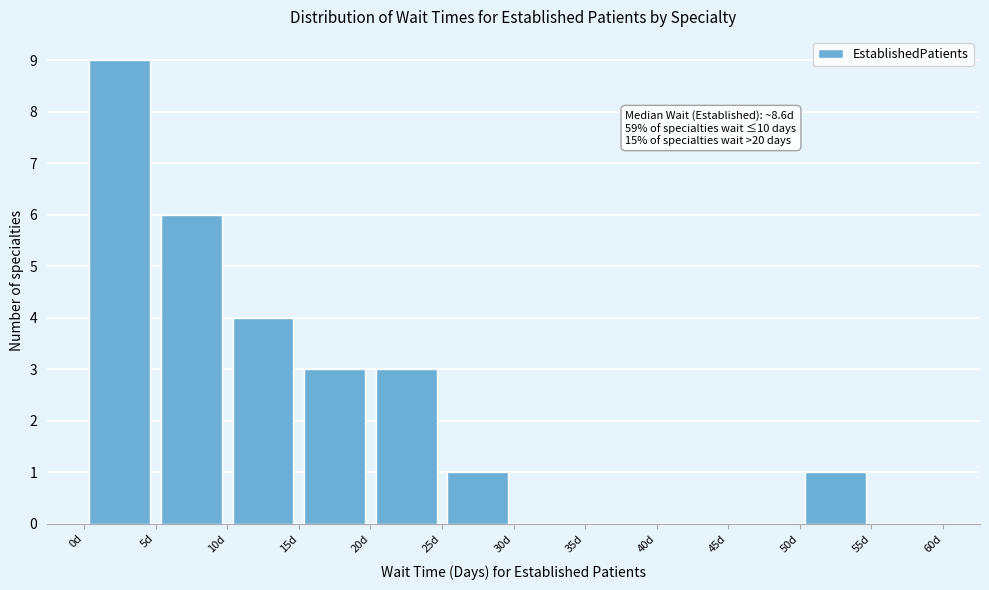

Which range on the x-axis has the tallest bar?

0 to 5